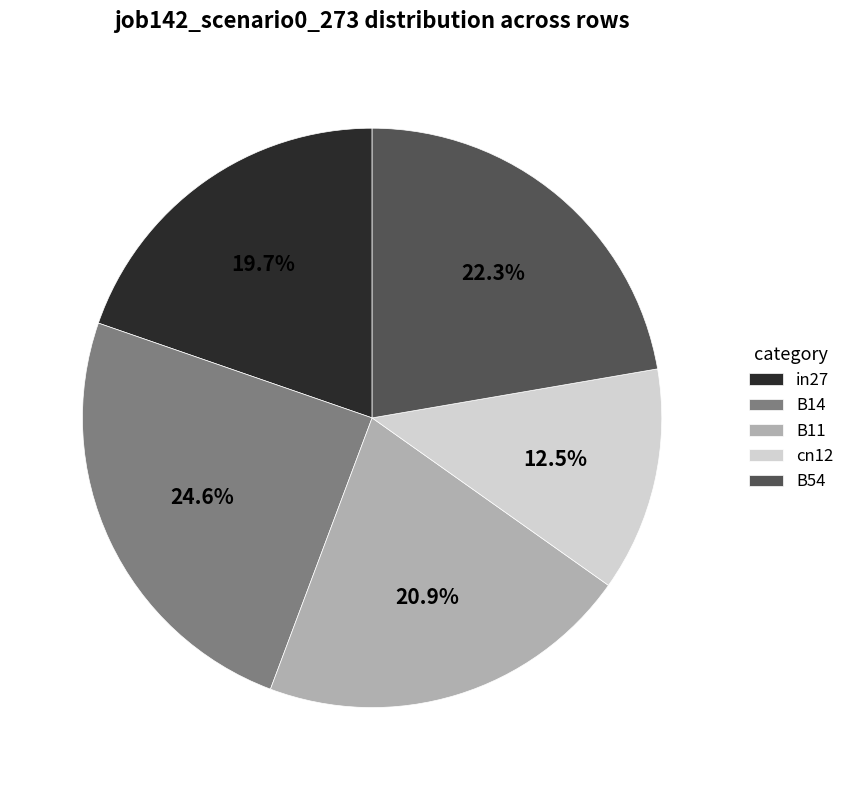

Combined, do cn12 and B14 account for over 50%?

No